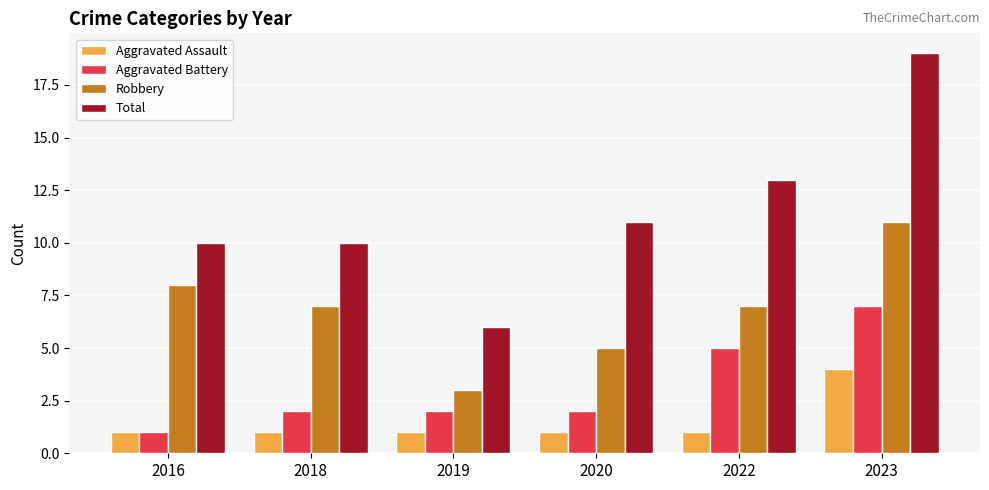

What are all the series names shown in the legend?

Aggravated Assault, Aggravated Battery, Robbery, Total